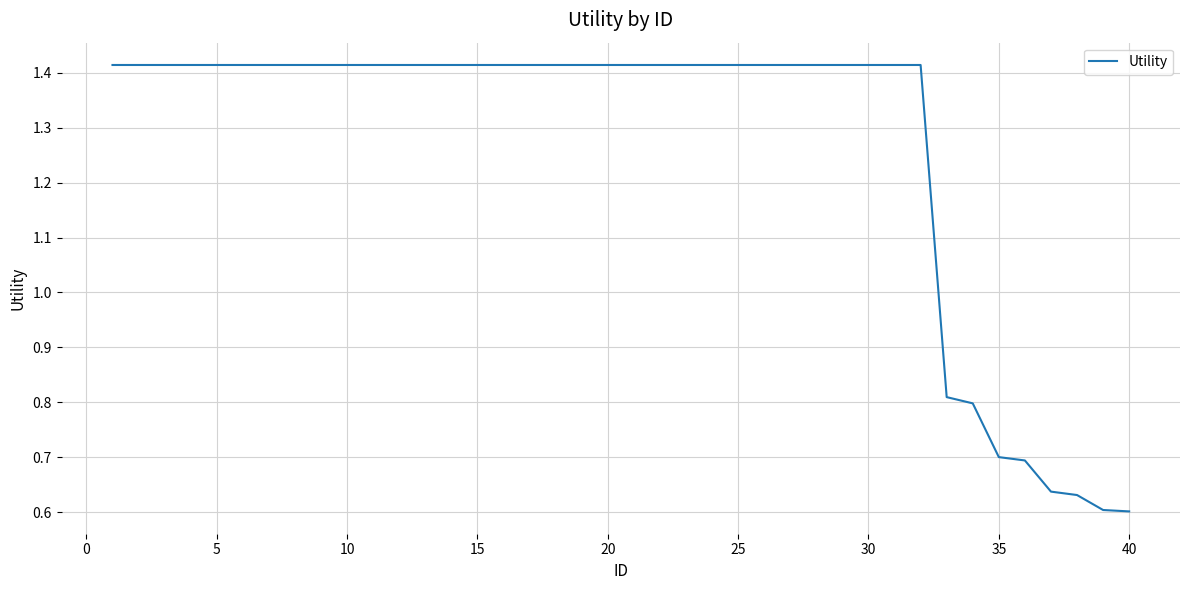

What is the value of the 6th point from the left?

1.4